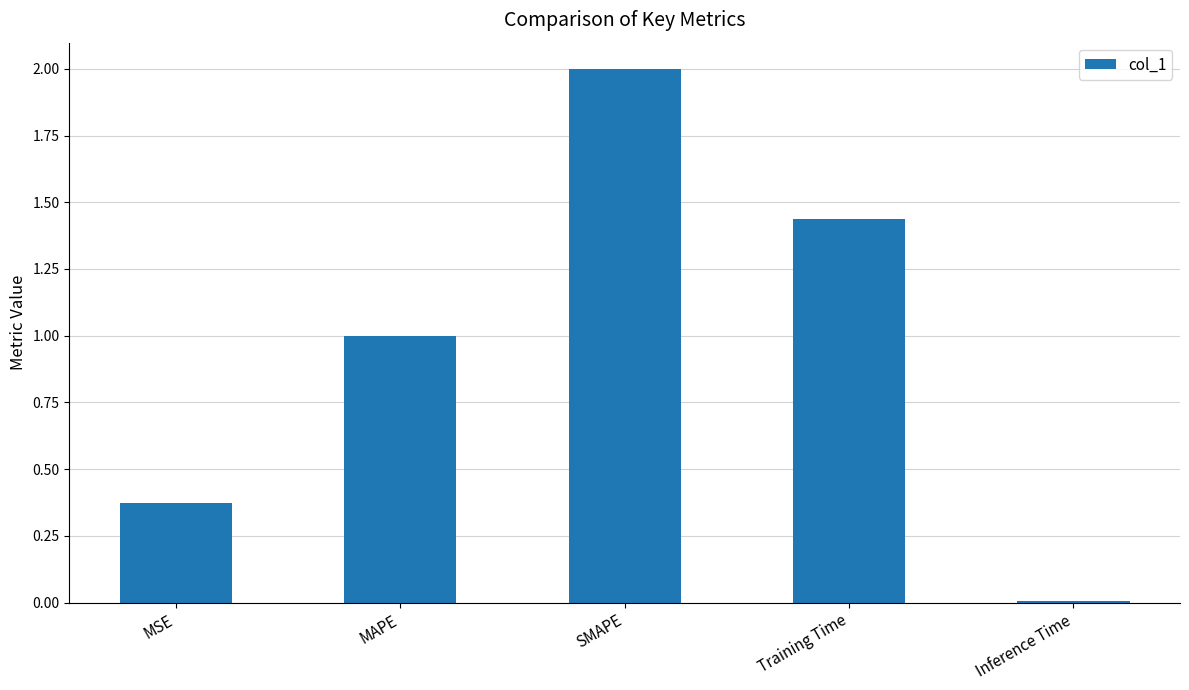

Which label corresponds to the largest value in the chart?

SMAPE